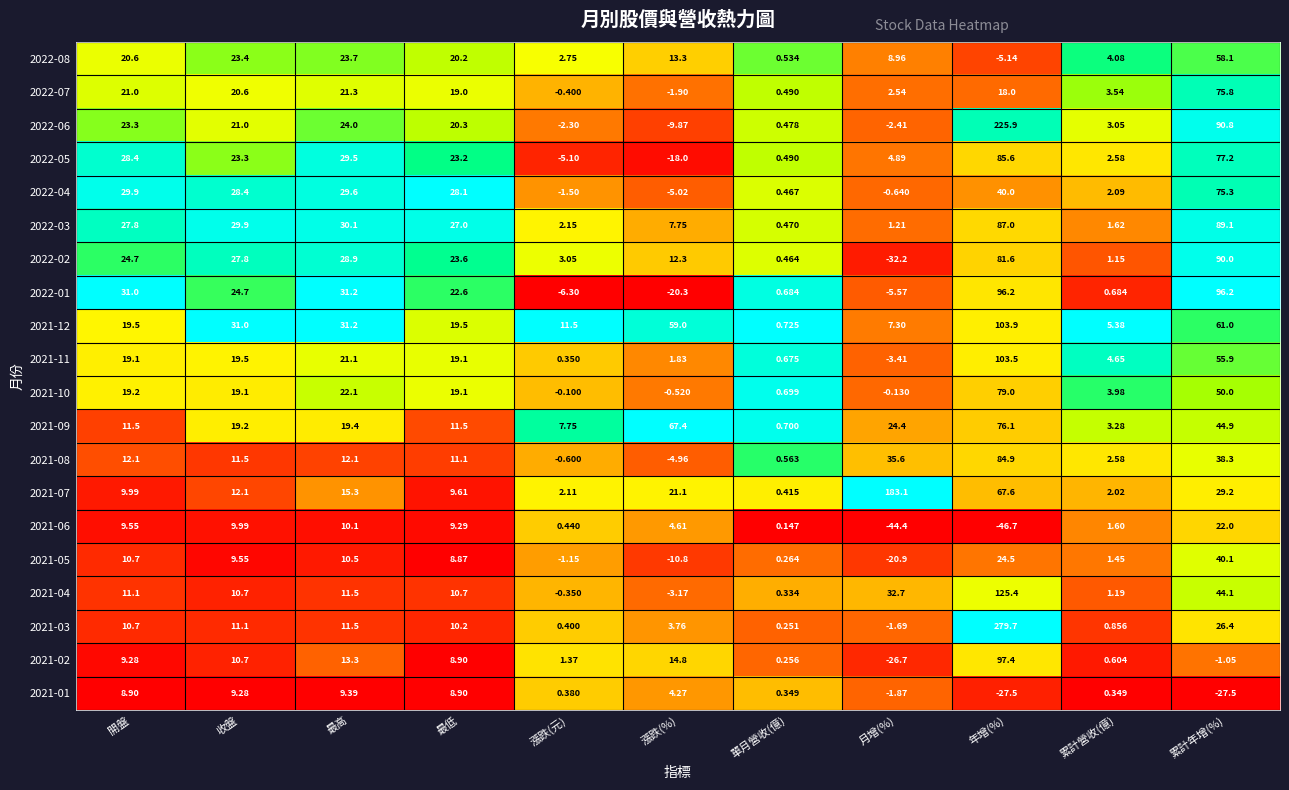

At which label is 2021-03 closest to 139?

累計年增(%)